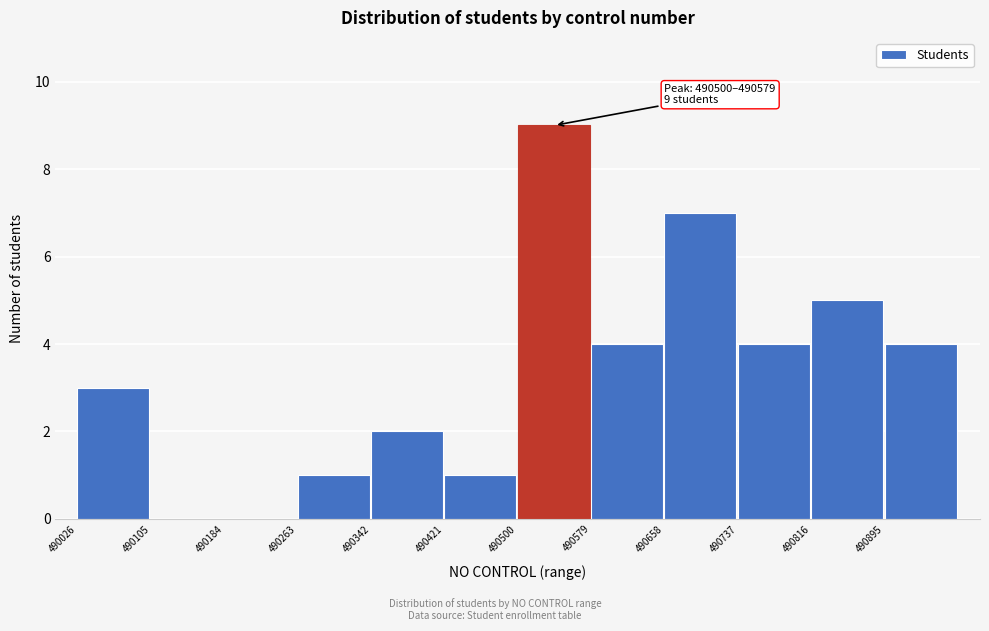

Over which range of the x-axis is the bar tallest?

490500 to 490579